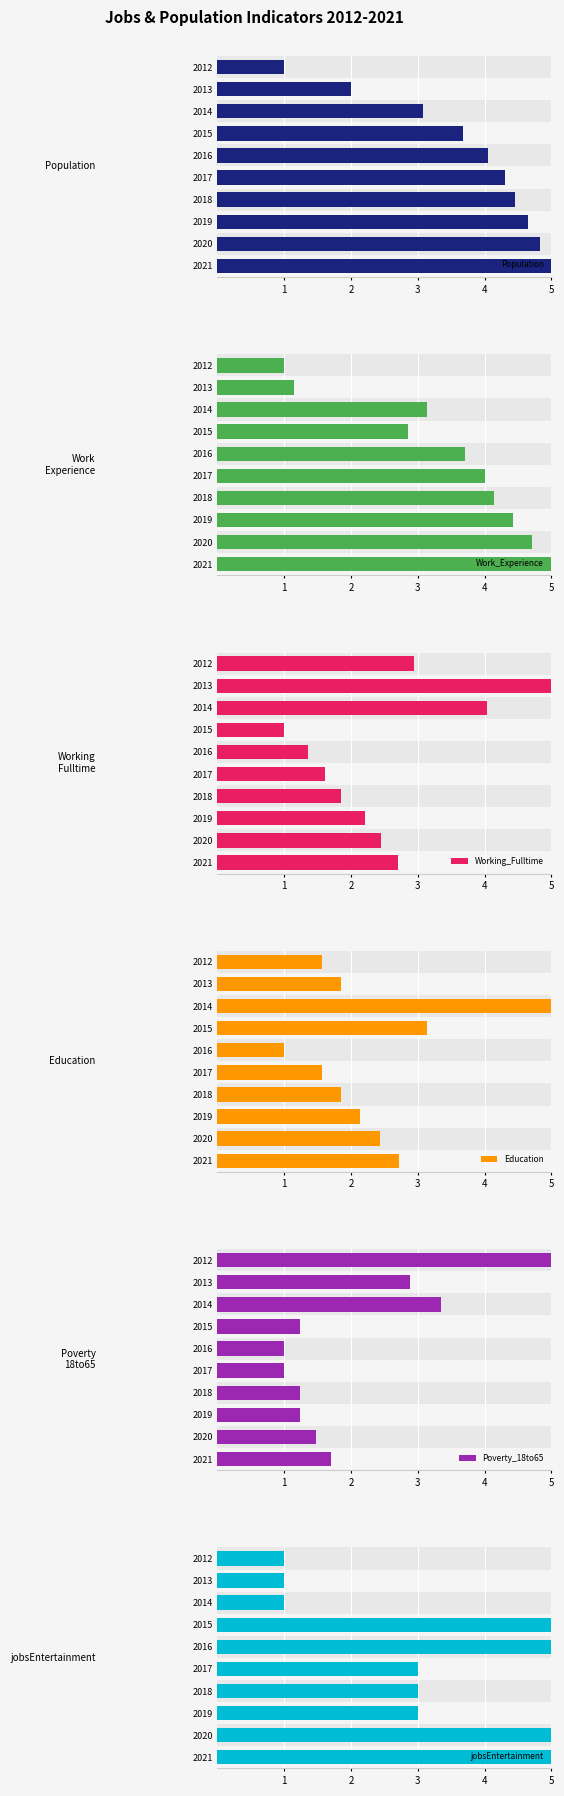

What is the average value of the Poverty_18to65 series?

2.0